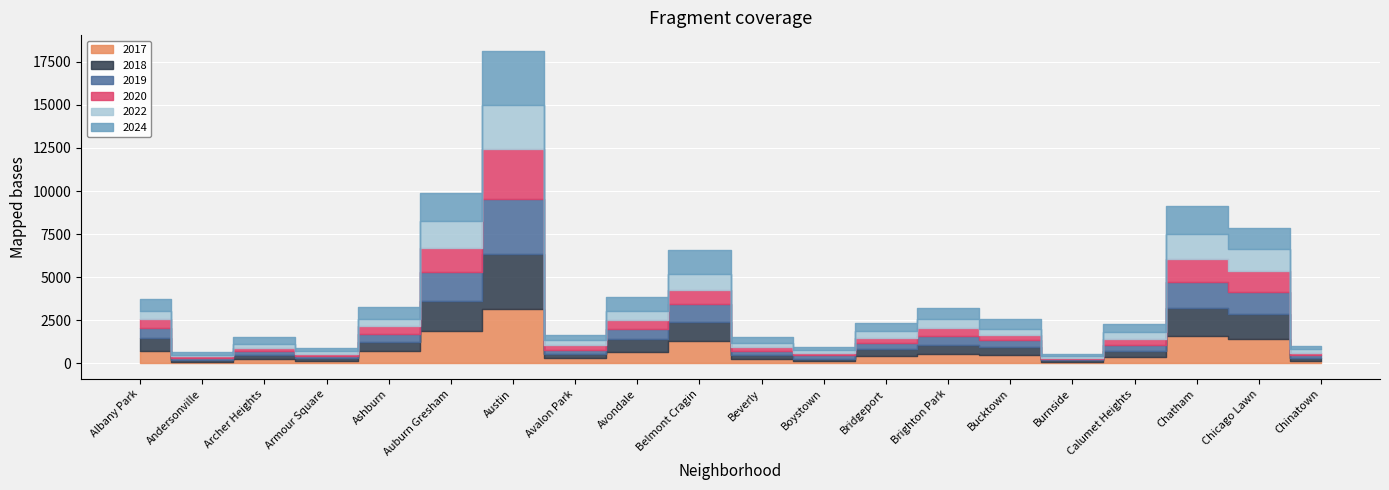

What is the minimum value shown in the chart?

84